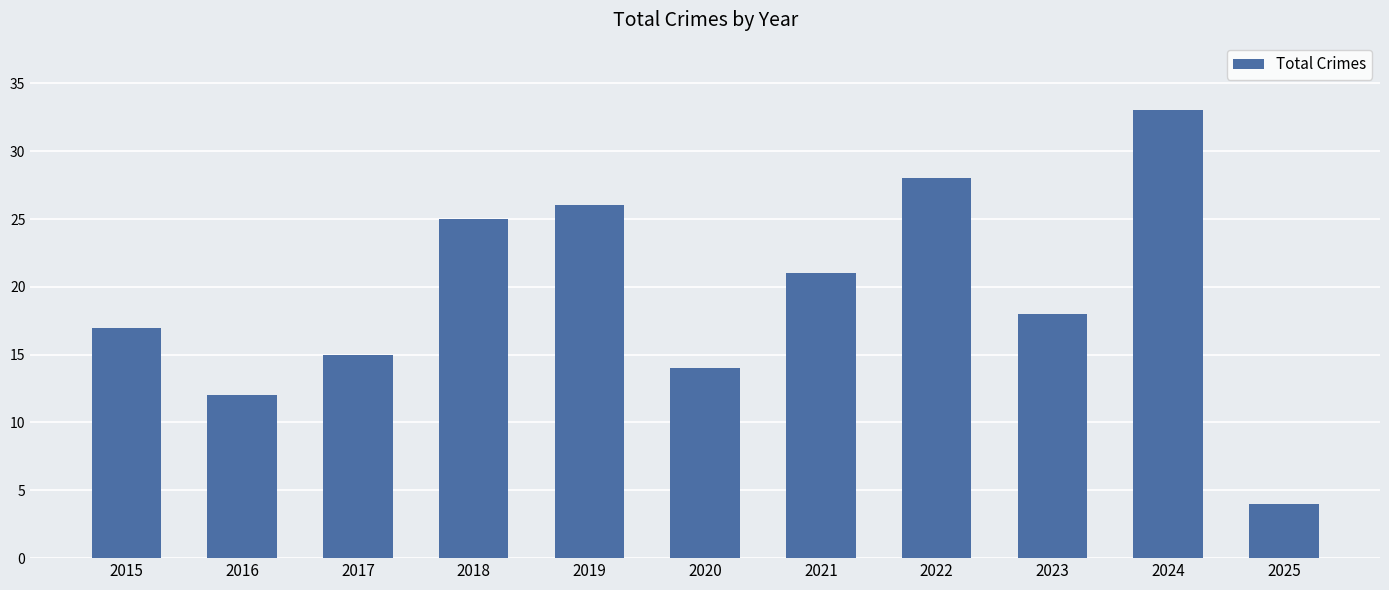

What is the sum of all values?

213